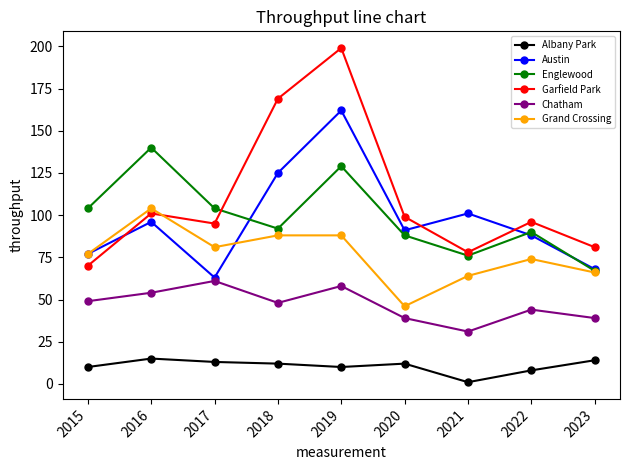

Reading left to right, list all the values displayed in this chart.

Albany Park: 2015=10	2016=15	2017=13	2018=12	2019=10	2020=12	2021=1	2022=8	2023=14
Austin: 2015=77	2016=96	2017=63	2018=125	2019=162	2020=91	2021=101	2022=88	2023=68
Englewood: 2015=104	2016=140	2017=104	2018=92	2019=129	2020=88	2021=76	2022=90	2023=67
Garfield Park: 2015=70	2016=101	2017=95	2018=169	2019=199	2020=99	2021=78	2022=96	2023=81
Chatham: 2015=49	2016=54	2017=61	2018=48	2019=58	2020=39	2021=31	2022=44	2023=39
Grand Crossing: 2015=77	2016=104	2017=81	2018=88	2019=88	2020=46	2021=64	2022=74	2023=66